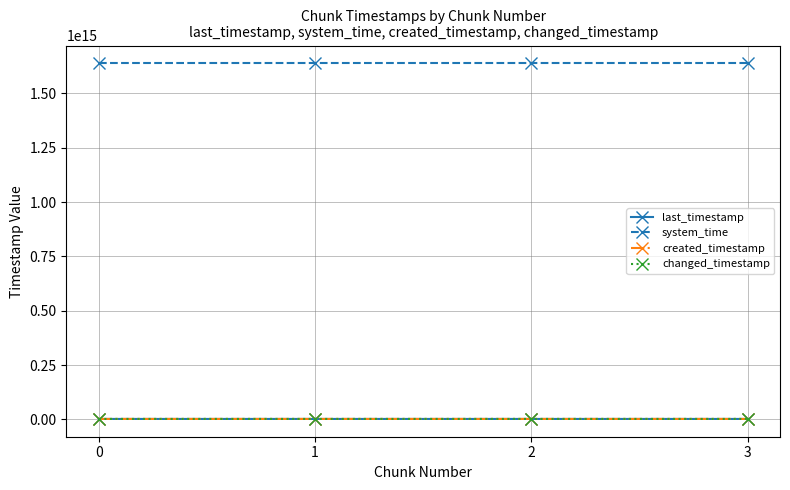

Which series changed the most between 1 and 2?

last_timestamp